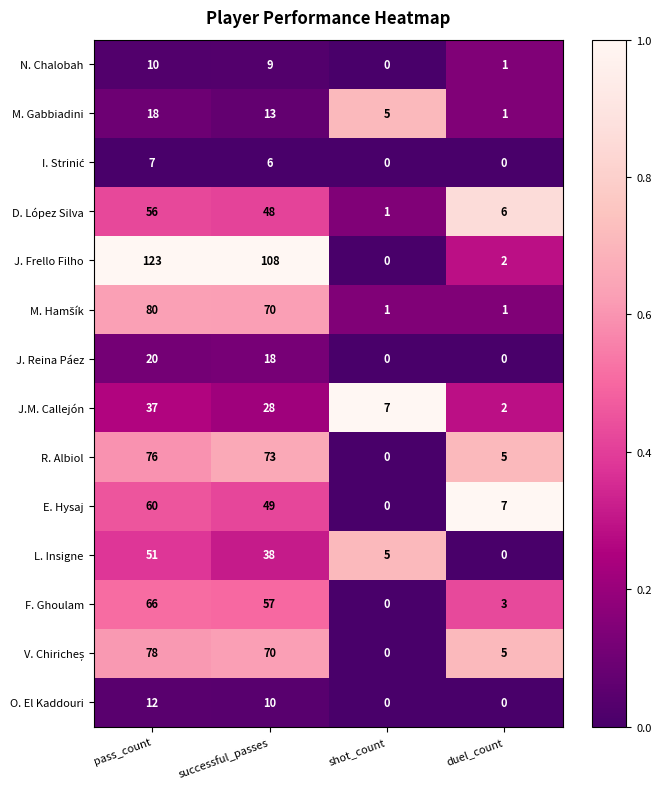

Which series has the largest total across all categories?

J. Frello Filho